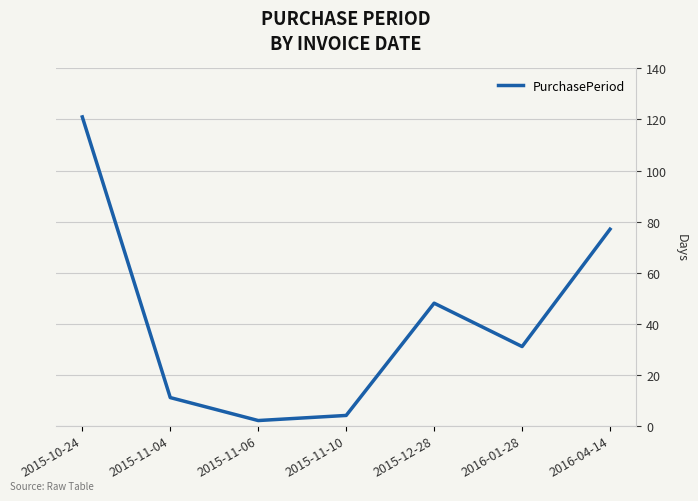

True or false: the data shows 10 at 2015-12-28.

False